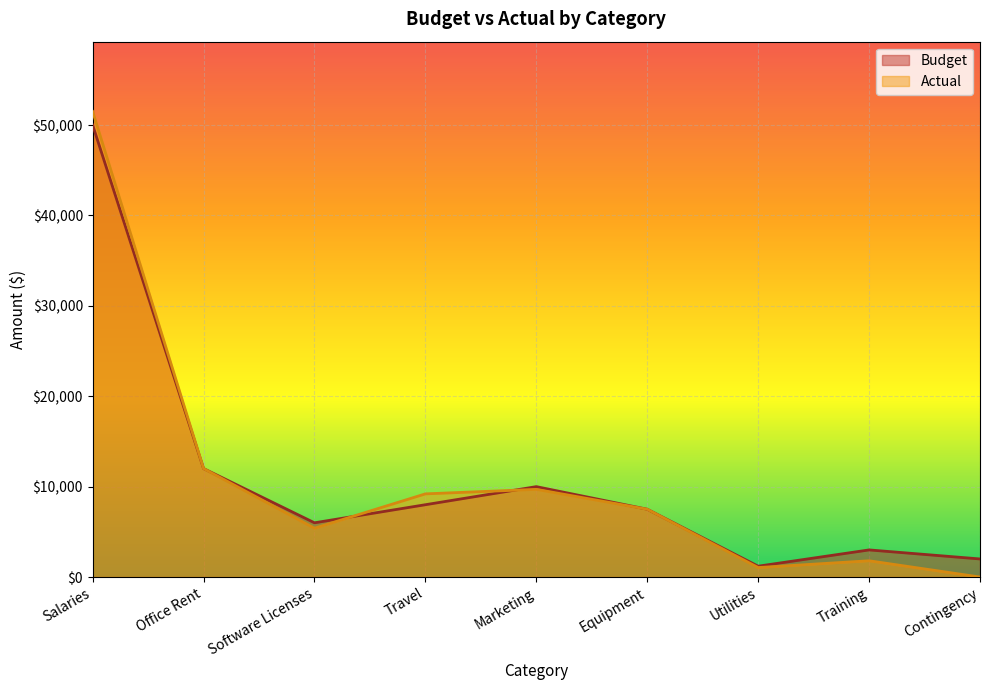

Rank the categories by Actual value from highest to lowest.

Salaries, Office Rent, Marketing, Travel, Equipment, Software Licenses, Training, Utilities, Contingency